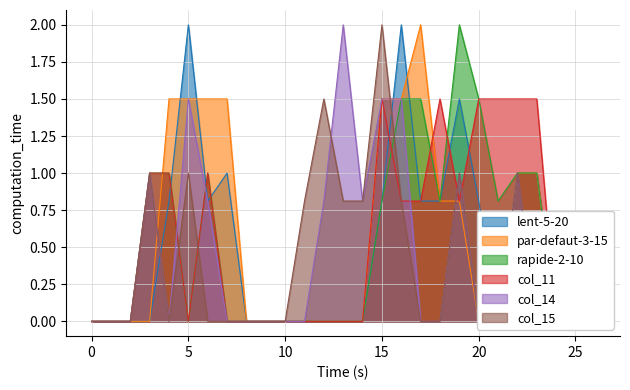

Is the value of col_11 at 1 greater than the value of col_14 at 9?

No